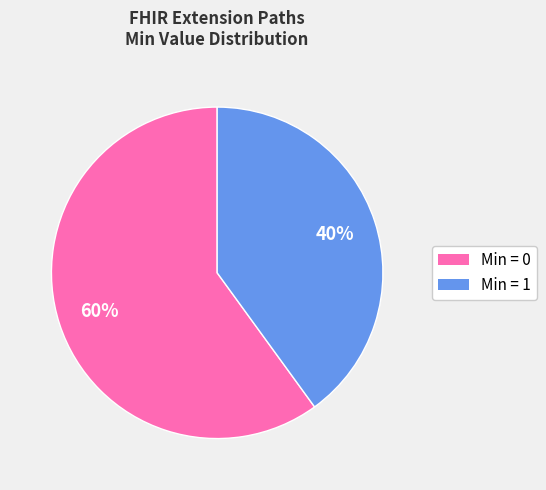

To the nearest percent, what is the average slice percentage?

50%